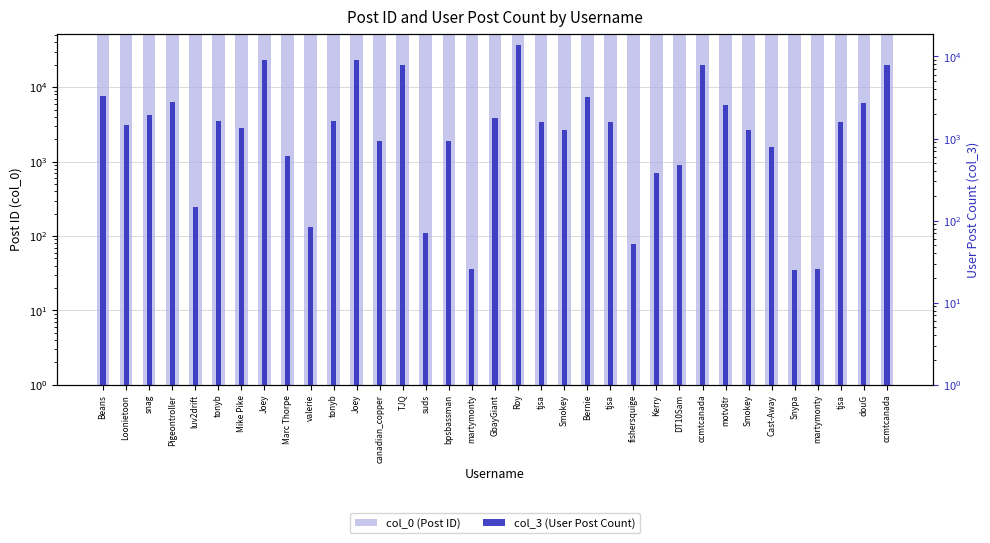

What is the sum of the col_3 (User Post Count) values at Bernie and snag?

5122